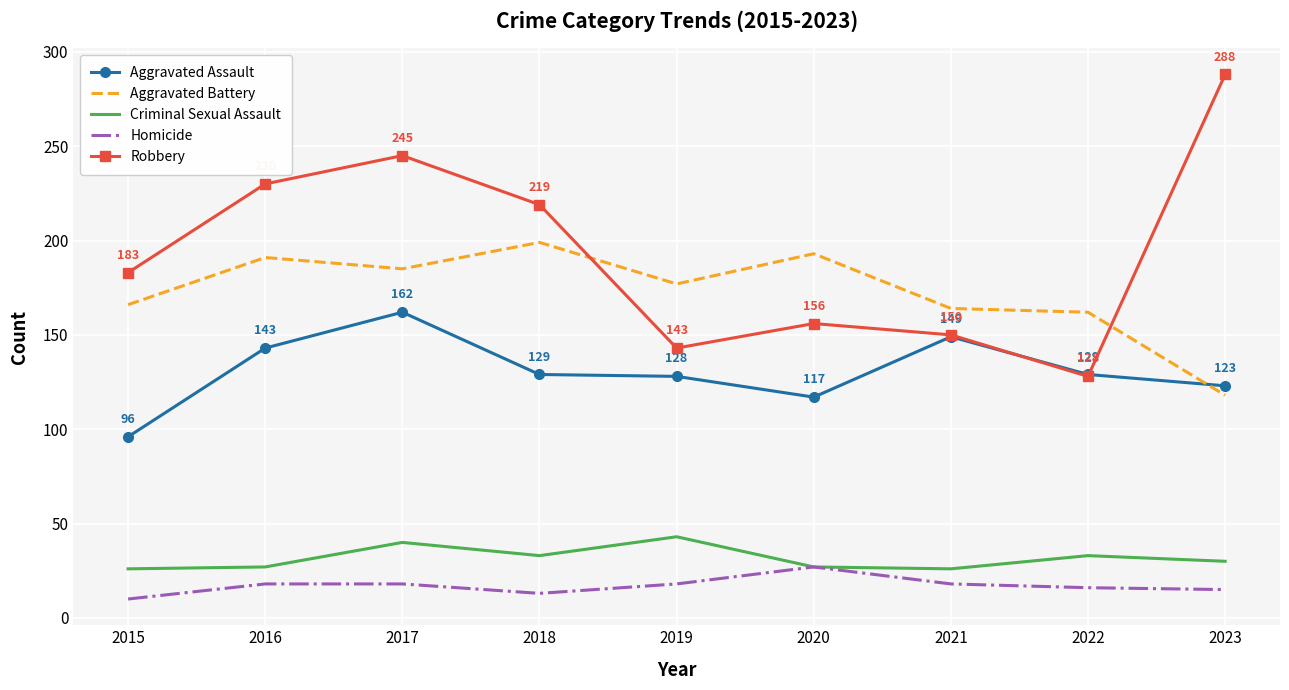

What is the average value of the Criminal Sexual Assault series?

32